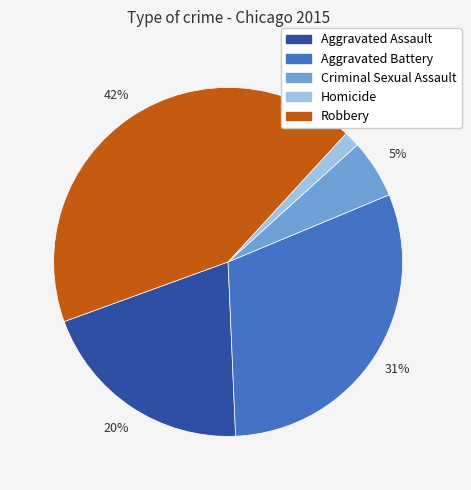

To the nearest percent, what is the combined percentage of Aggravated Assault and Robbery?

63%